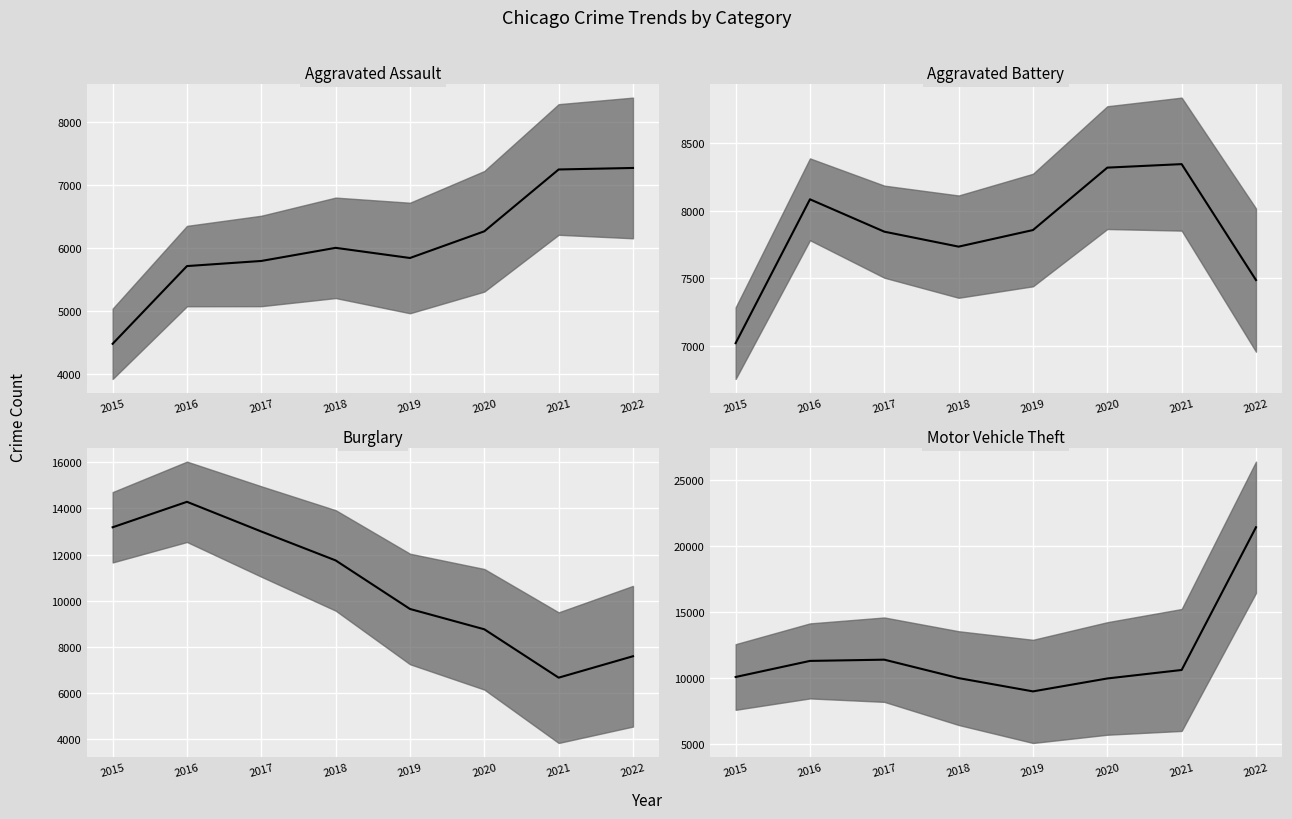

Reading left to right, transcribe all the data shown in this chart.

Aggravated Assault median: 2015=4480	2016=5712	2017=5793	2018=6001	2019=5840	2020=6263	2021=7243	2022=7267
Aggravated Battery median: 2015=7018	2016=8085	2017=7845	2018=7734	2019=7857	2020=8320	2021=8346	2022=7486
Burglary median: 2015=13184	2016=14289	2017=13001	2018=11746	2019=9639	2020=8757	2021=6658	2022=7588
Motor Vehicle Theft median: 2015=10068	2016=11286	2017=11380	2018=9983	2019=8977	2020=9956	2021=10599	2022=21410